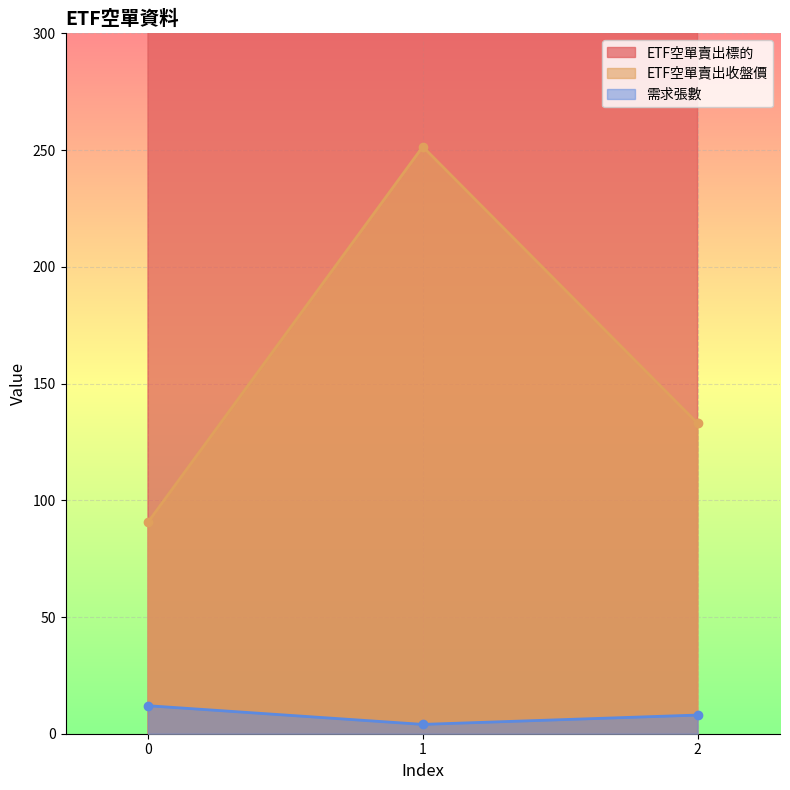

What is the difference between the maximum and minimum values in the ETF空單賣出收盤價 series?

160.9